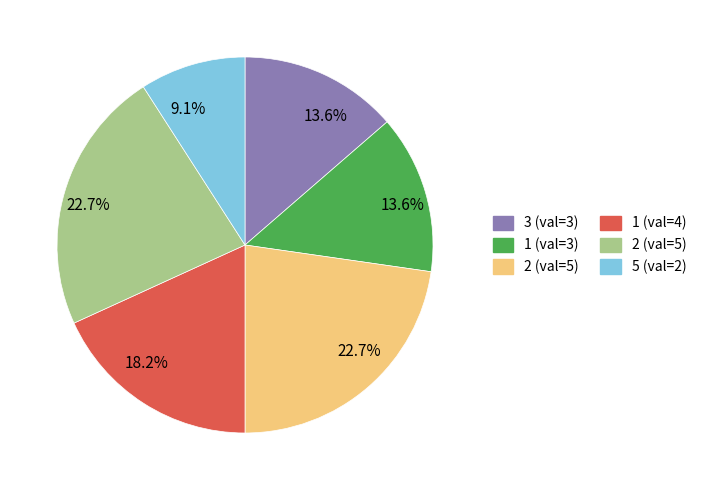

Does any single category account for the majority?

No